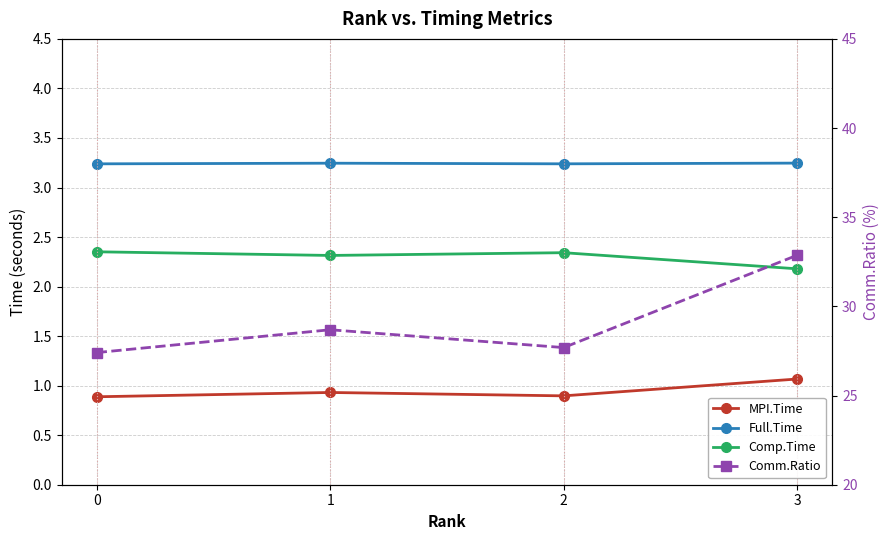

The value of Comp.Time at 1 is 1.5. True or false?

False